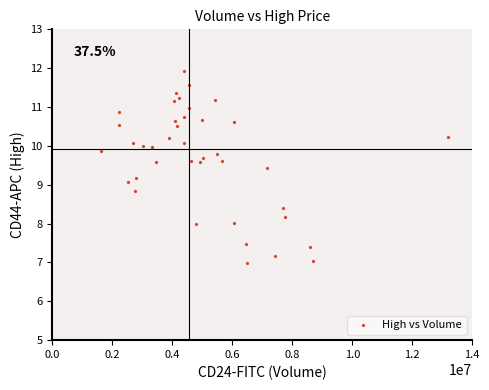

What is the range of X values (max minus min)?

11577800.0